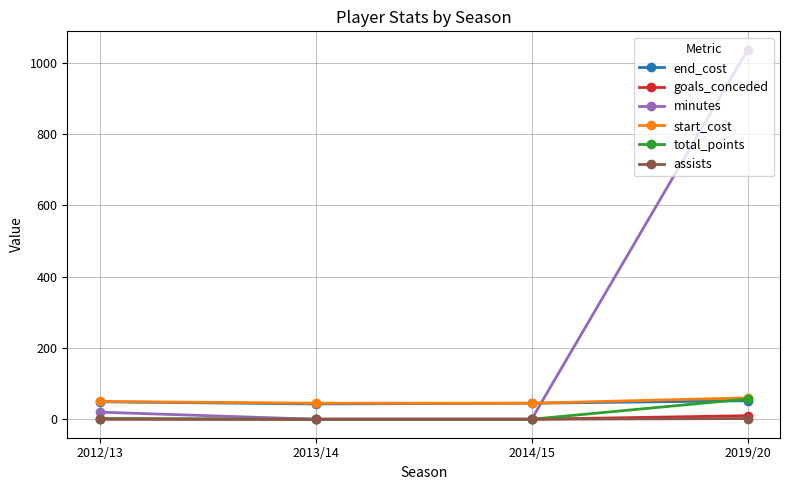

Is it true that end_cost equals 52 at 2019/20?

True